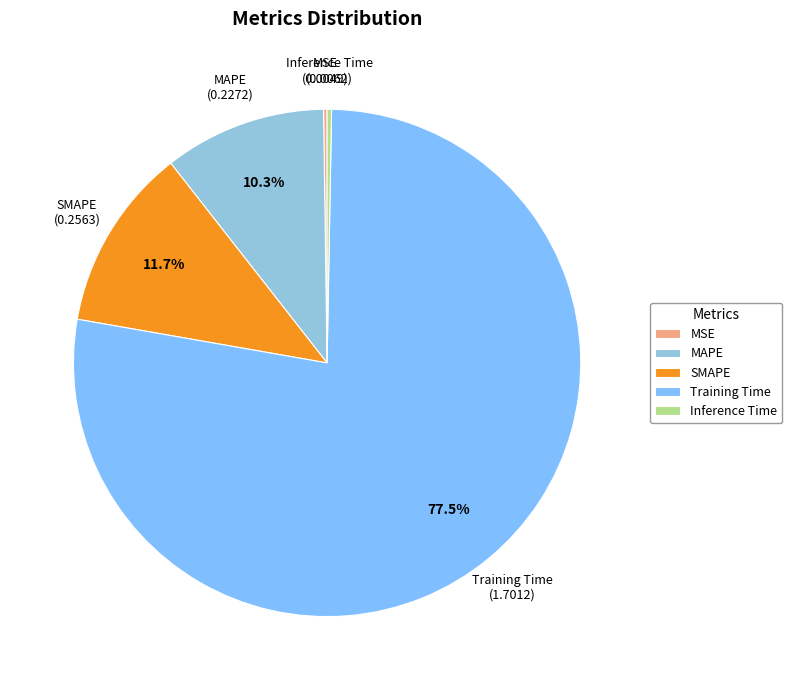

Does any single category account for the majority?

Yes